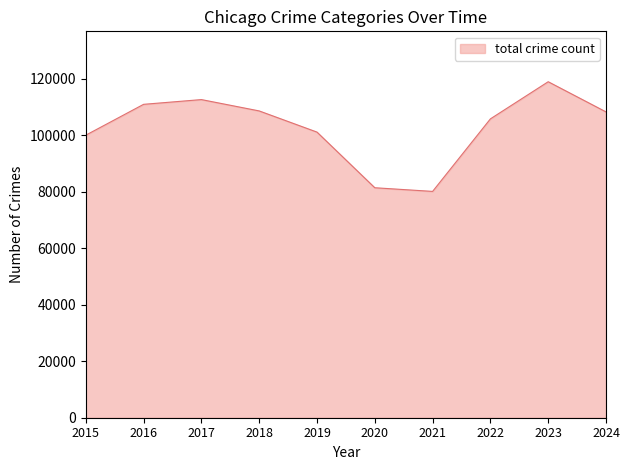

What is the difference between the values at 2020 and 2024?

26838